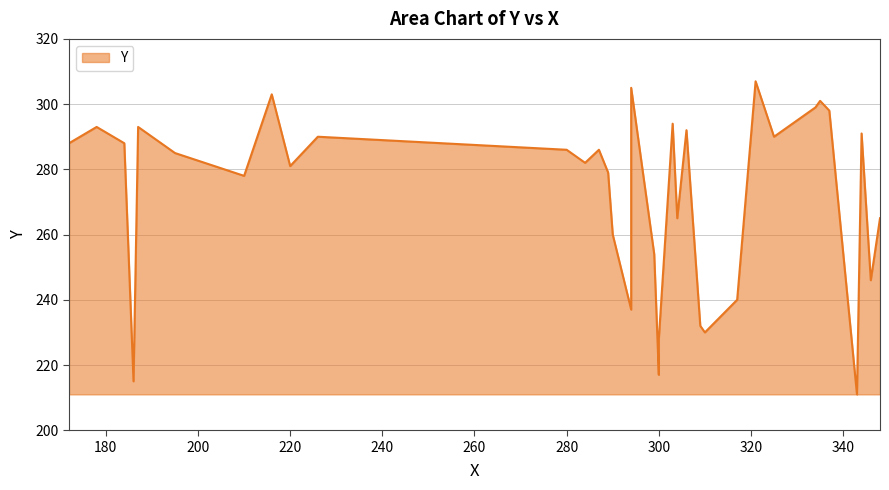

What is the greatest value displayed?

307